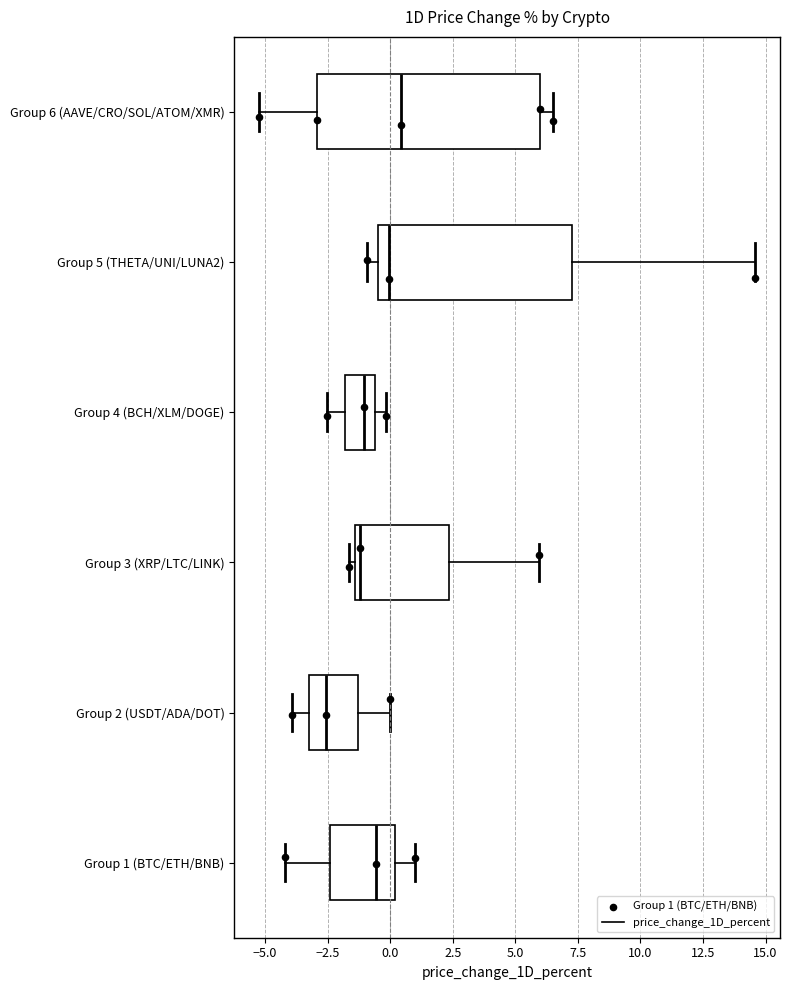

Reading bottom to top, read every box against the x-axis: the position of its median line, the range the box covers, and the ends of its whiskers. The values are not printed on the chart, so give them approximately, as read against the axis.

Group 1 (BTC/ETH/BNB): median -0.5, box -2.5 to 0.0, whiskers -4.0 to 1.0
Group 2 (USDT/ADA/DOT): median -2.5, box -3.0 to -1.5, whiskers -4.0 to 0.0
Group 3 (XRP/LTC/LINK): median -1.0, box -1.5 to 2.5, whiskers -1.5 (just left of the box's left edge) to 6.0
Group 4 (BCH/XLM/DOGE): median -1.0, box -2.0 to -0.5, whiskers -2.5 to 0.0
Group 5 (THETA/UNI/LUNA2): median 0.0, box -0.5 to 7.5, whiskers -1.0 to 14.5
Group 6 (AAVE/CRO/SOL/ATOM/XMR): median 0.5, box -3.0 to 6.0, whiskers -5.0 to 6.5